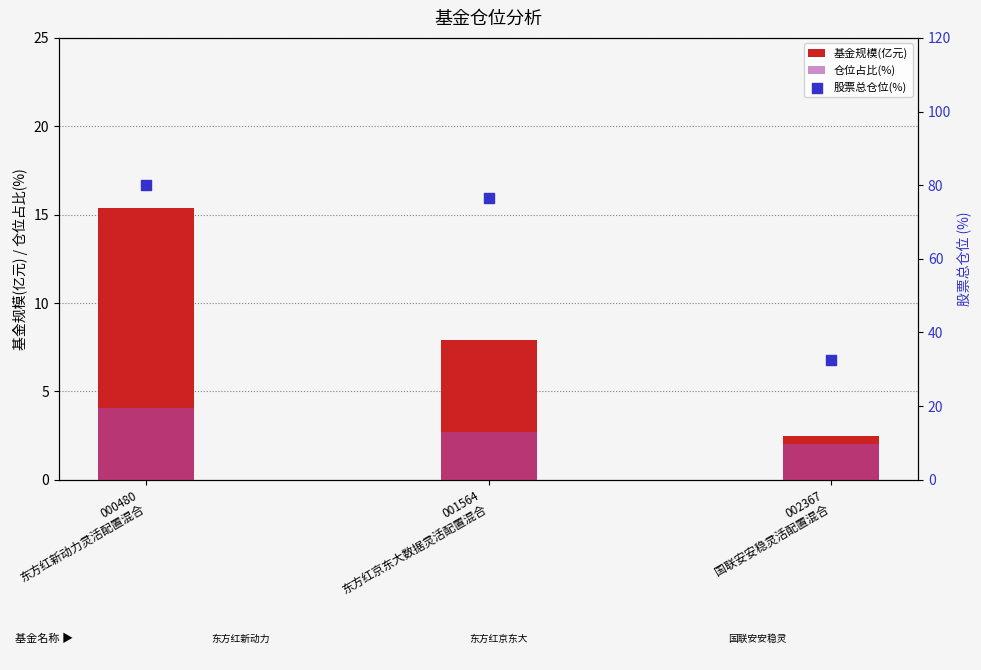

What are all the series names shown in the legend?

基金规模(亿元), 仓位占比(%), 股票总仓位(%)